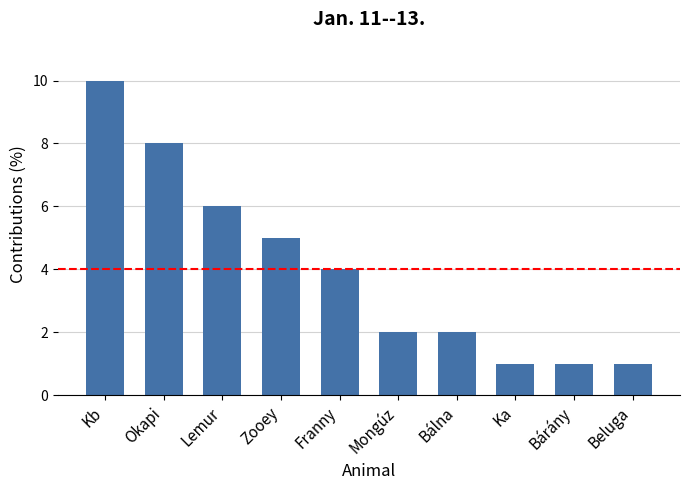

What is the difference between the maximum and minimum values?

9